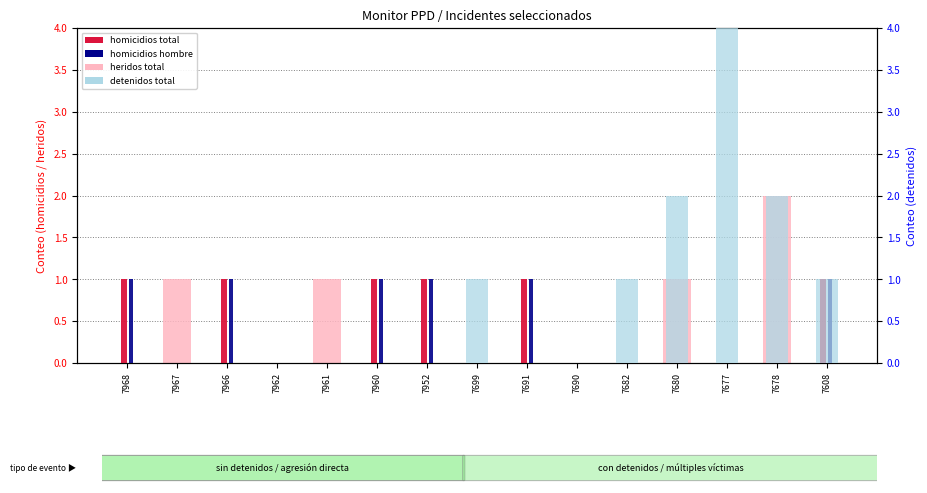

Is it true that detenidos total equals 2 at 7968?

False